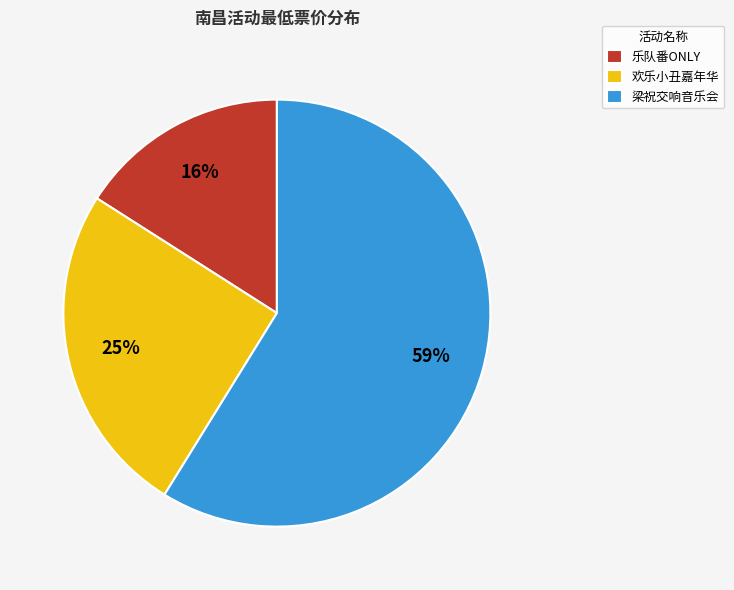

To the nearest percent, what is the difference between the largest and smallest slice percentages?

43%